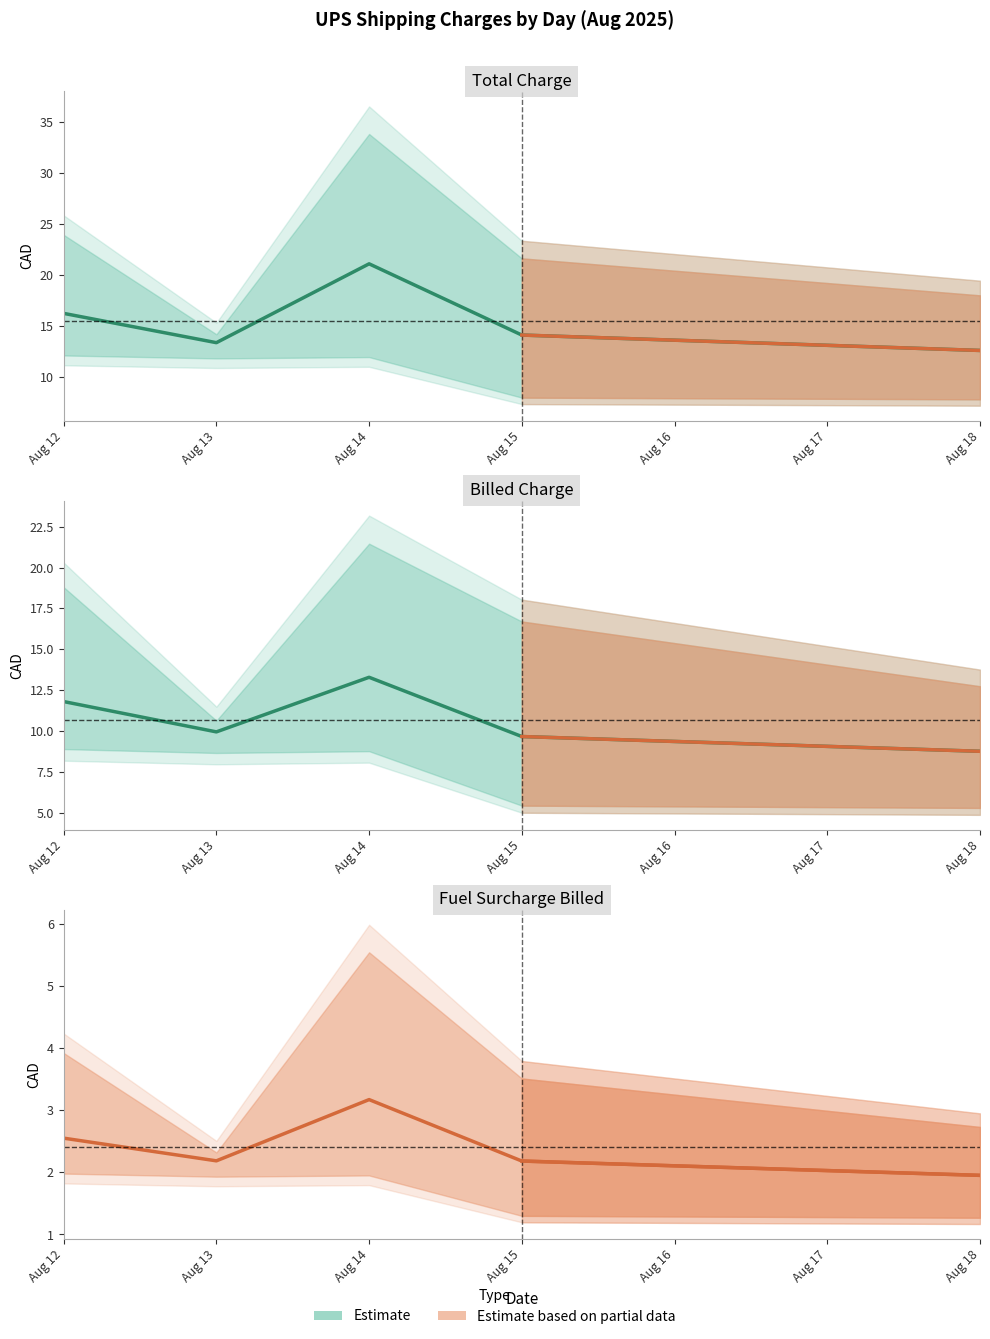

At Aug 15, list the series in order from smallest to largest.

Fuel Surcharge Billed (CAD), Billed Charge (CAD), Total (CAD)